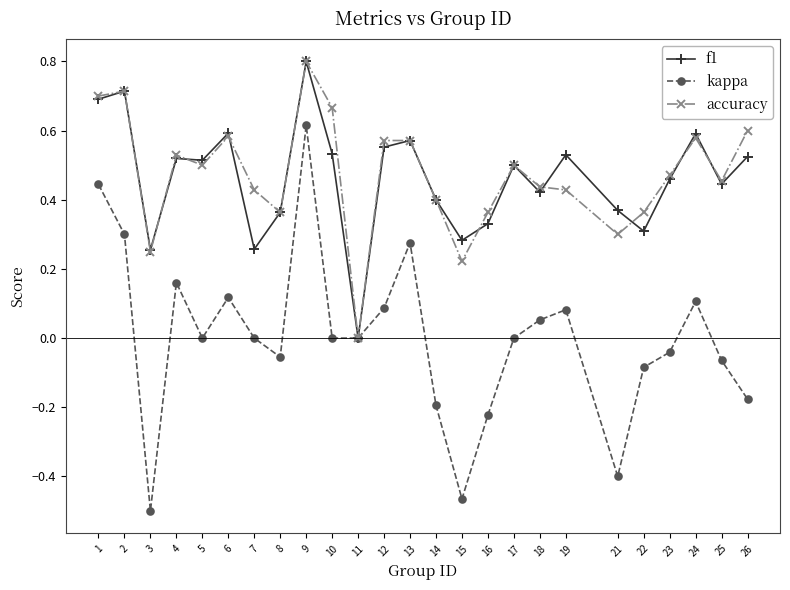

True or false: accuracy has more than 1 interior local peaks.

True